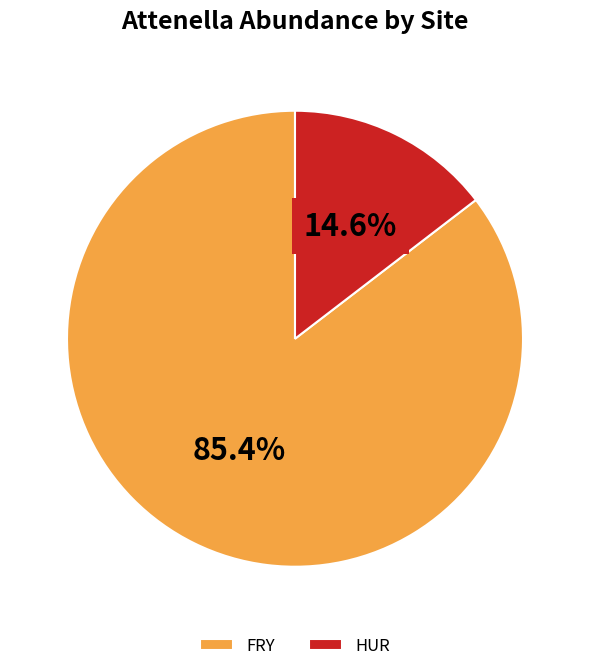

Rank the categories by value from highest to lowest.

FRY, HUR